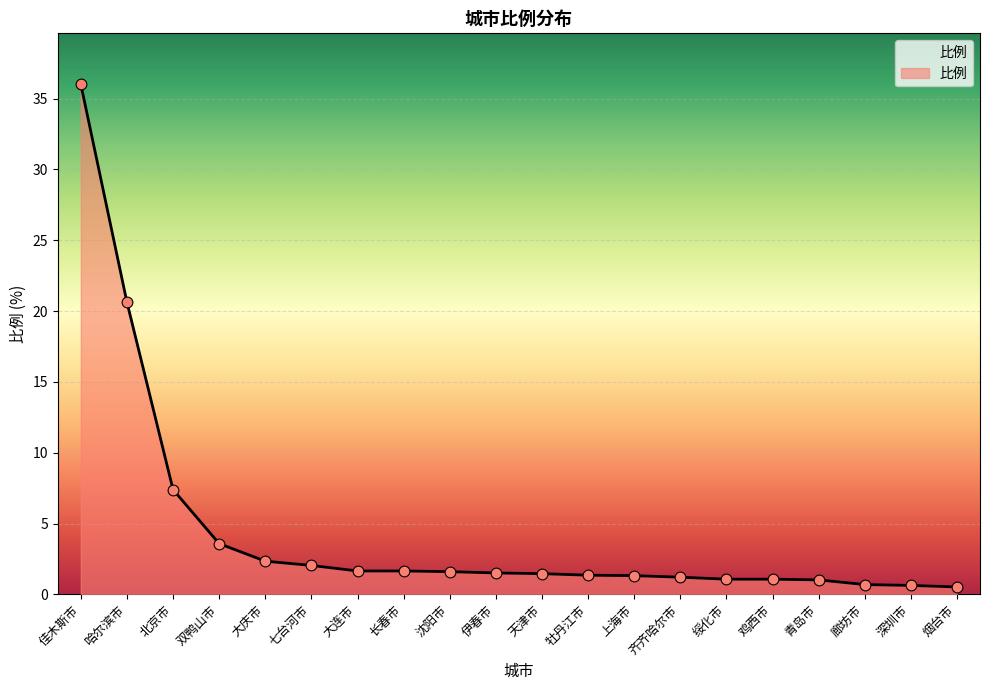

What is the ratio of the value at 大庆市 to the value at 鸡西市?

2.2